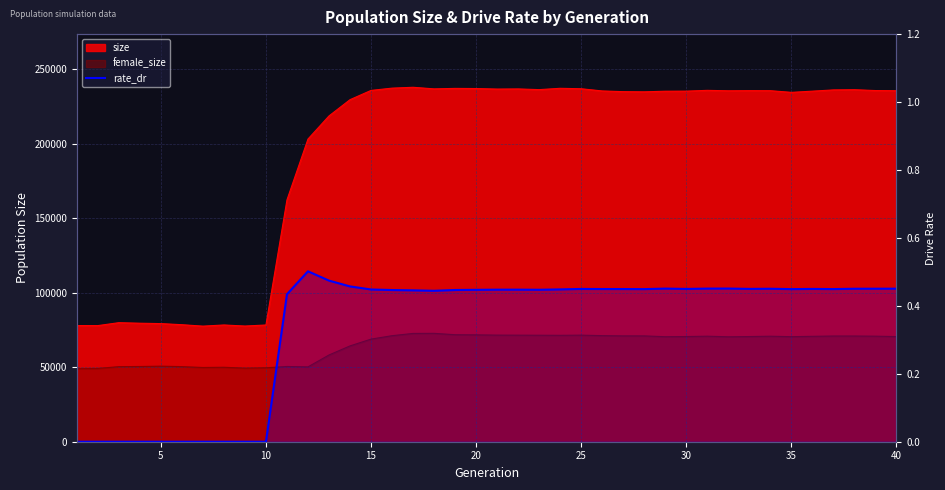

The value at 24 is 0.4. True or false?

True